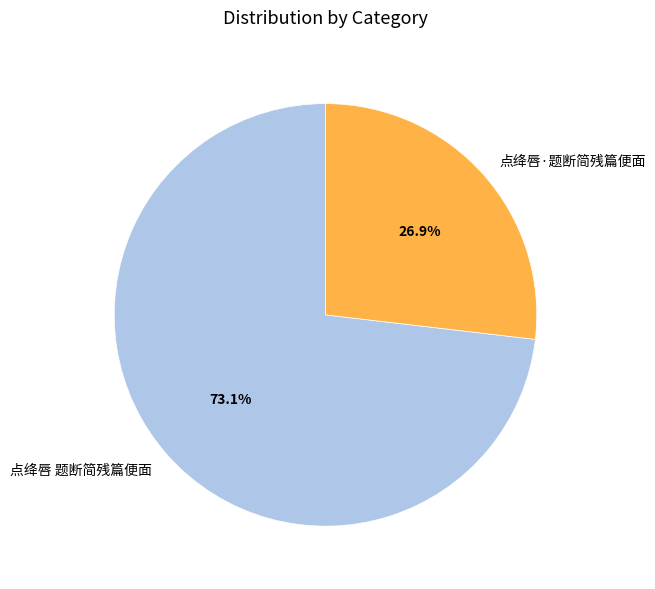

What is the total percentage of 点绛唇·题断简残篇便面 and 点绛唇 题断简残篇便面?

100.0%